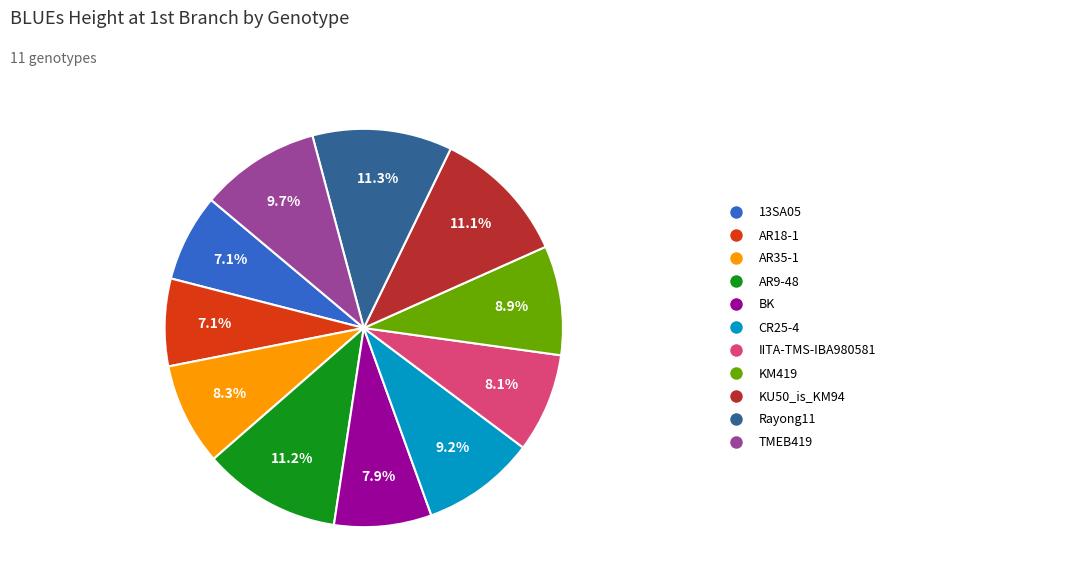

Does any single category account for the majority?

No